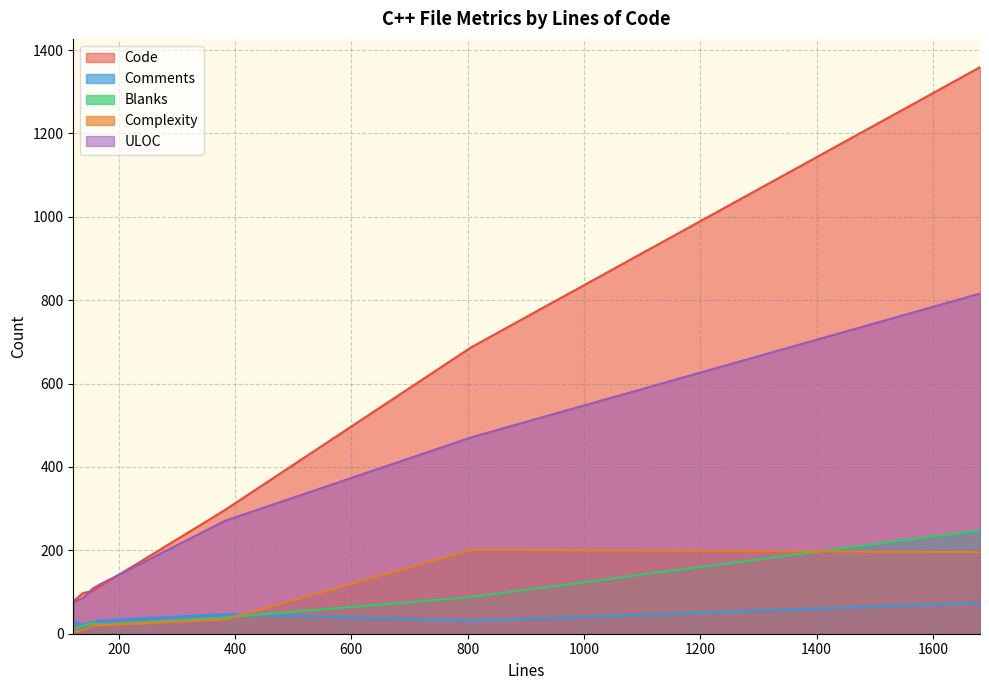

The Comments series shows 51 at 122. True or false?

False